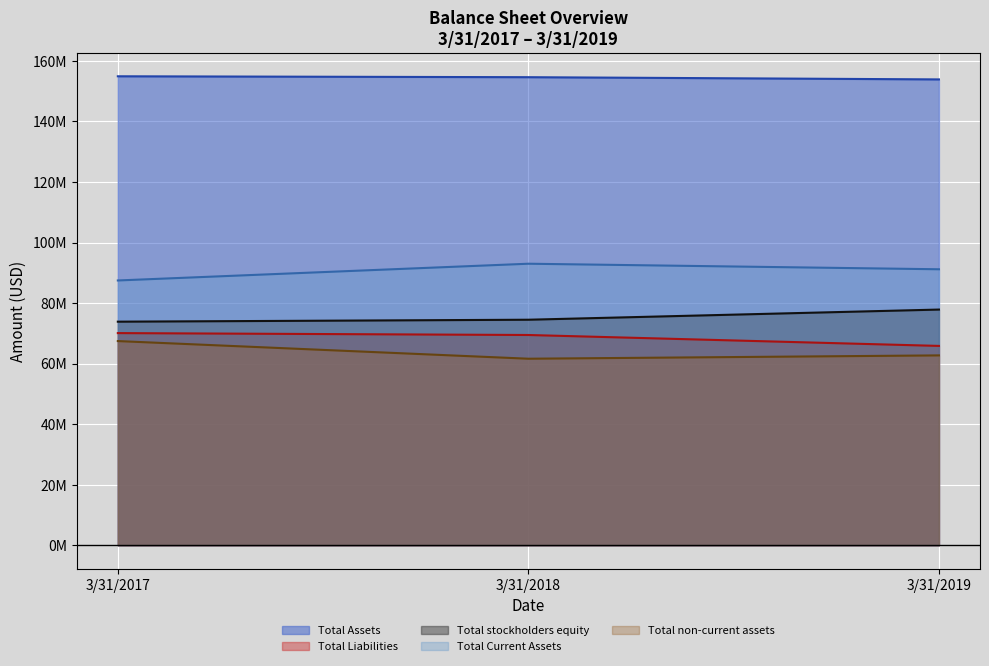

How many categories are shown in the chart?

3